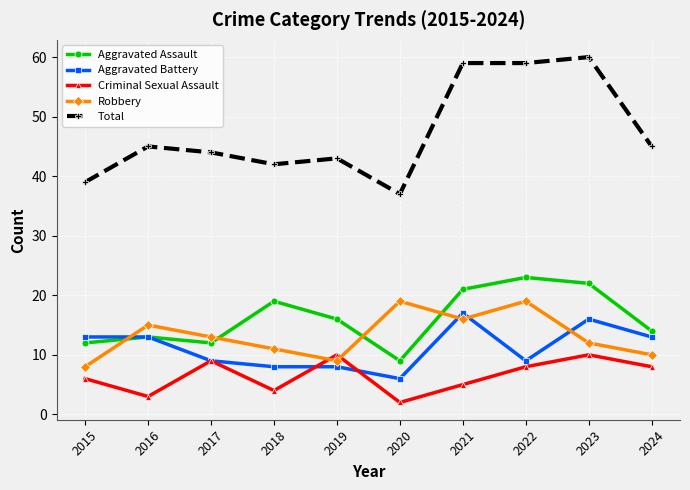

True or false: Aggravated Assault and Total intersect in this chart.

False